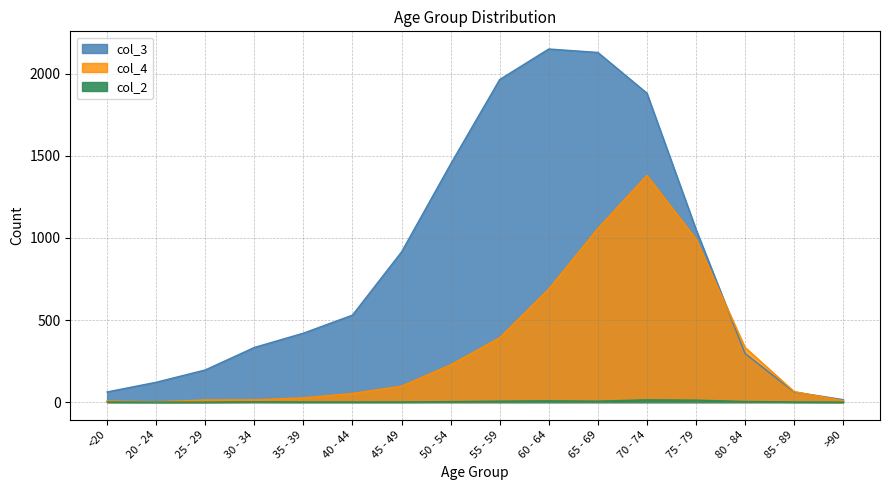

Rank the categories by col_3 value from lowest to highest.

>90, <20, 85 - 89, 20 - 24, 25 - 29, 80 - 84, 30 - 34, 35 - 39, 40 - 44, 45 - 49, 75 - 79, 50 - 54, 70 - 74, 55 - 59, 65 - 69, 60 - 64